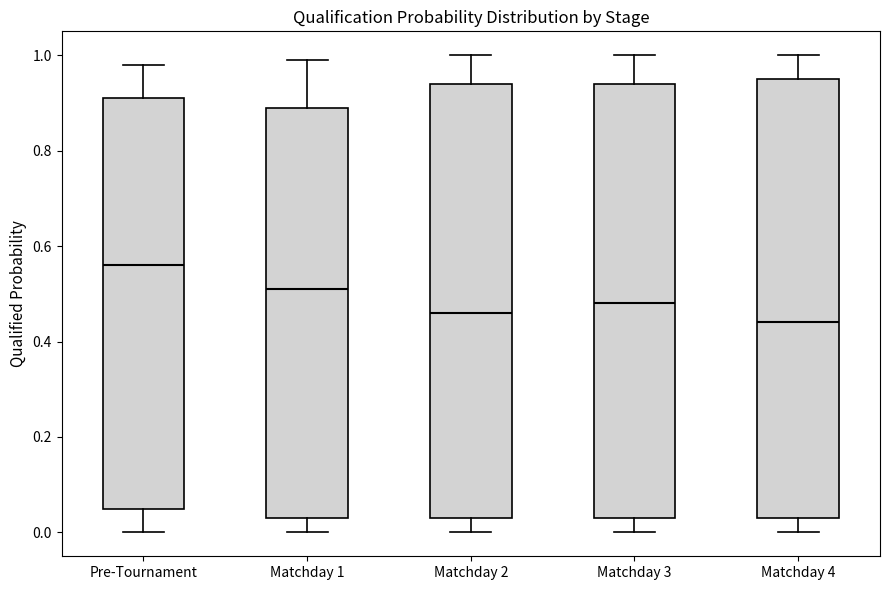

Reading left to right, read every box against the y-axis: the position of its median line, the range the box covers, and the ends of its whiskers. The values are not printed on the chart, so give them approximately, as read against the axis.

Pre-Tournament: median 0.56, box 0.06 to 0.92, whiskers 0.00 to 0.98
Matchday 1: median 0.52, box 0.04 to 0.90, whiskers 0.00 to 1.00
Matchday 2: median 0.46, box 0.04 to 0.94, whiskers 0.00 to 1.00
Matchday 3: median 0.48, box 0.04 to 0.94, whiskers 0.00 to 1.00
Matchday 4: median 0.44, box 0.04 to 0.96, whiskers 0.00 to 1.00